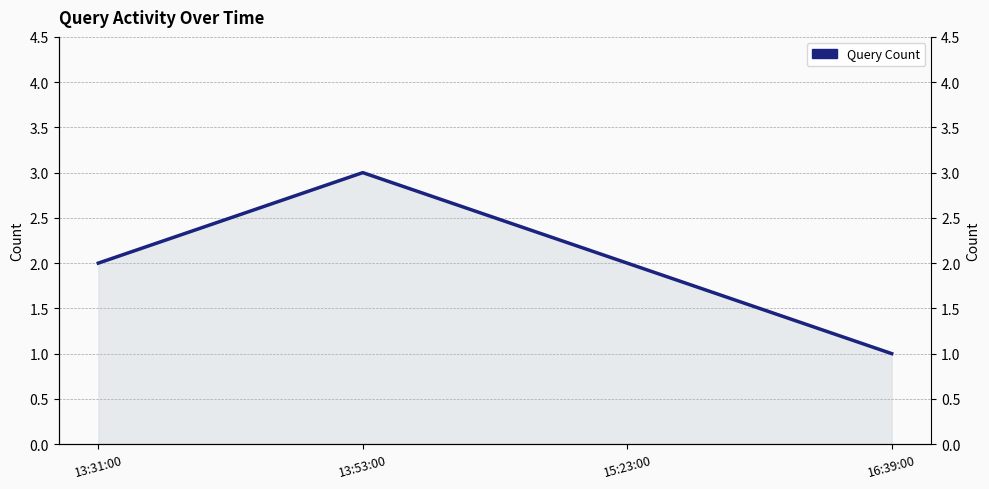

Which label corresponds to the smallest value in the chart?

16:39:00